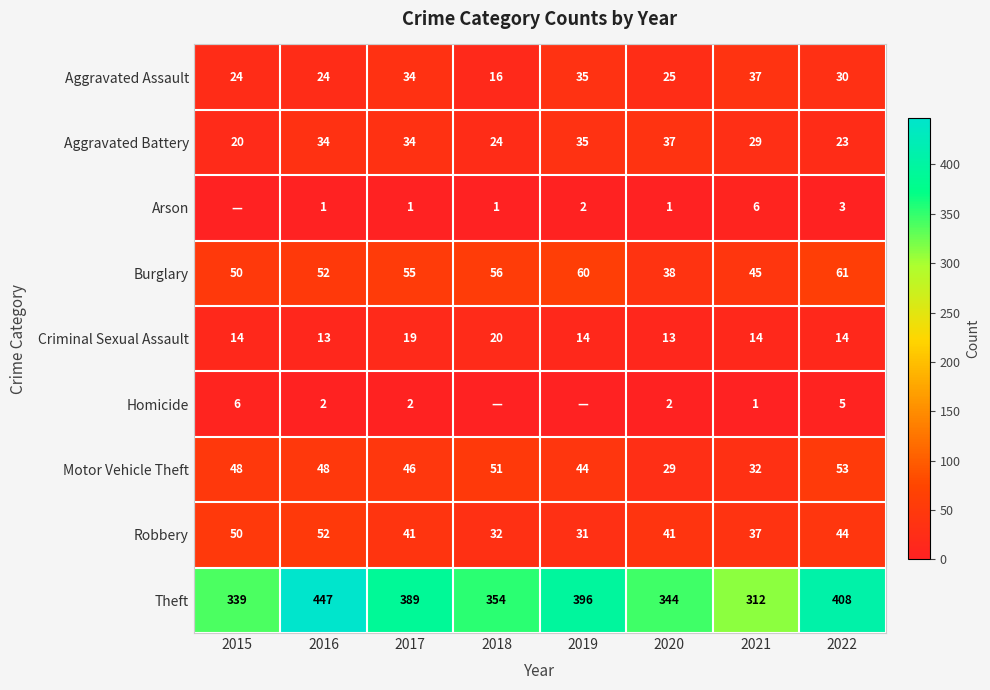

Read the Criminal Sexual Assault value at 2021.

14